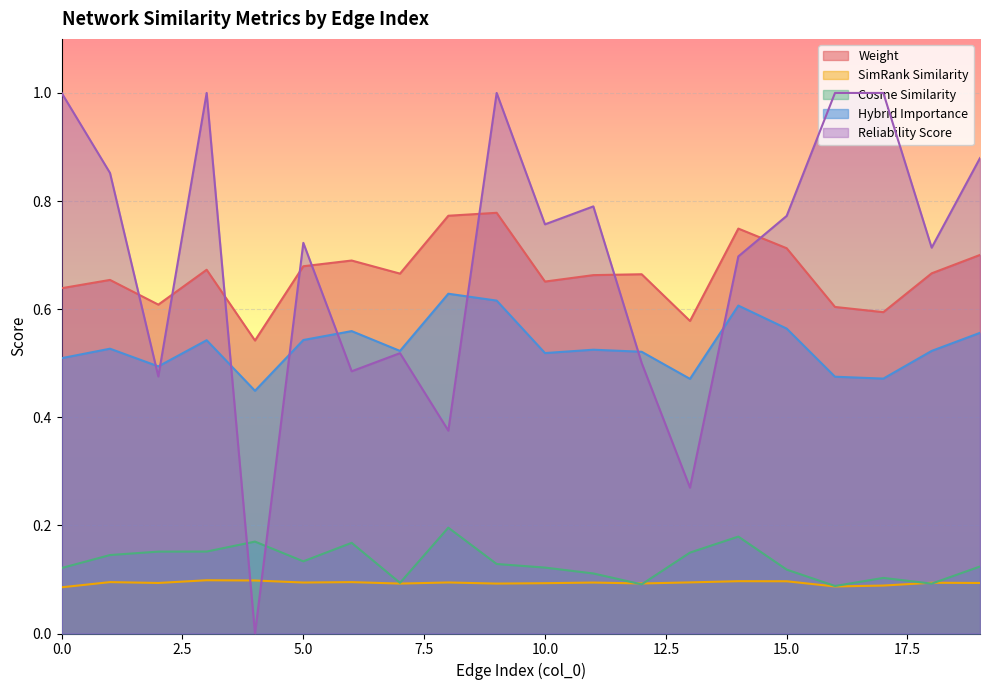

Does the chart display data point markers on the line(s)?

No